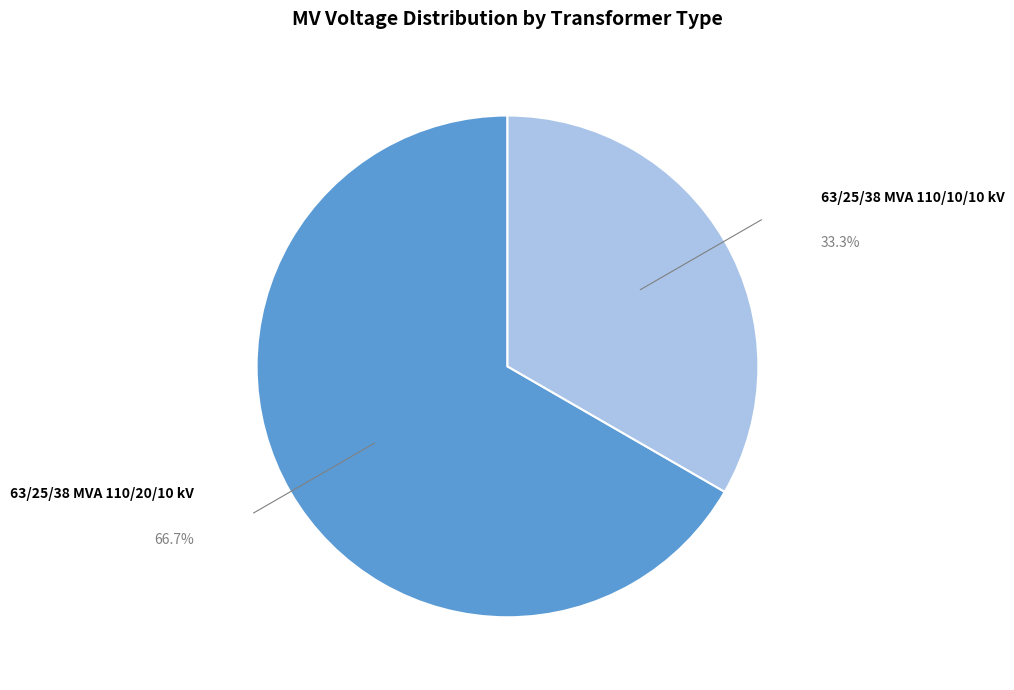

How many segments does this pie chart have?

2